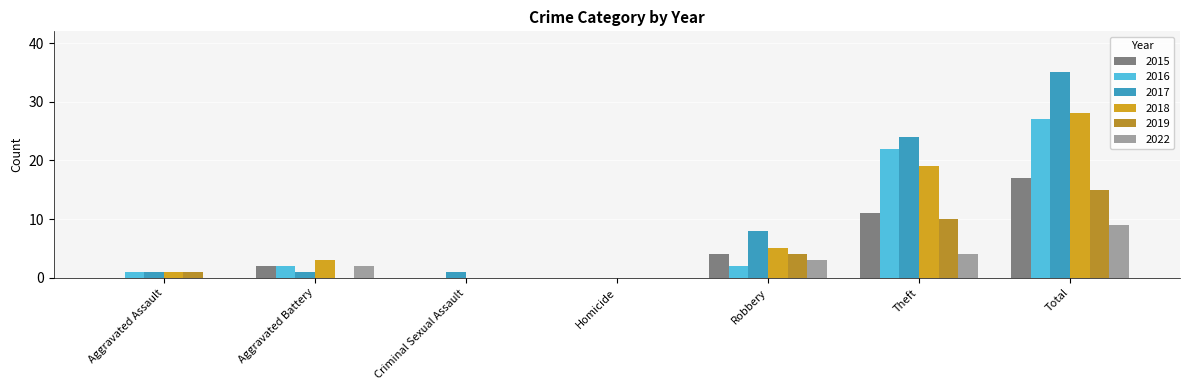

What is the maximum value for 2022?

9